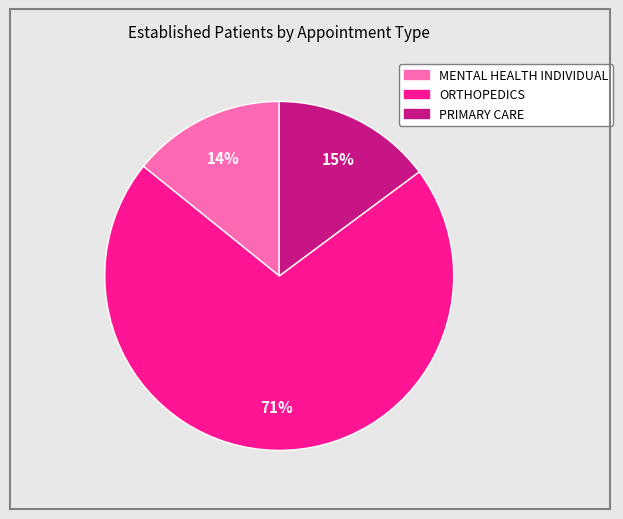

How many slices are in this pie chart?

3